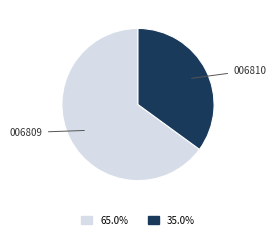

What is the largest slice in the pie chart?

006809